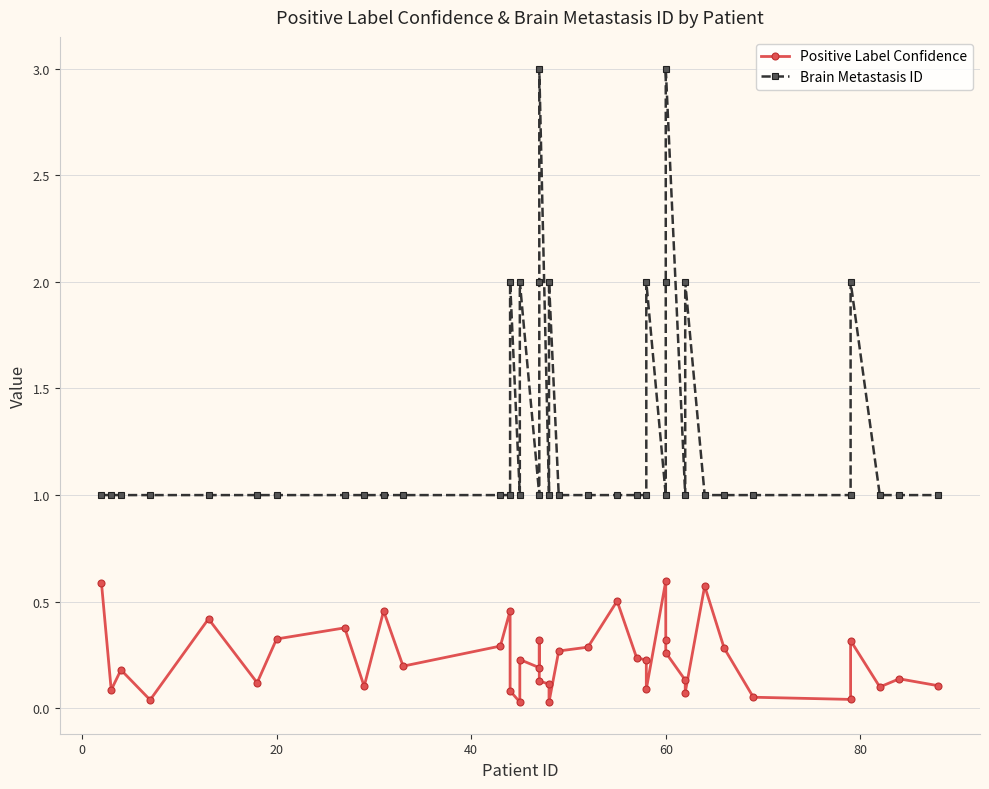

What is the average value of the Positive Label Confidence series?

0.2